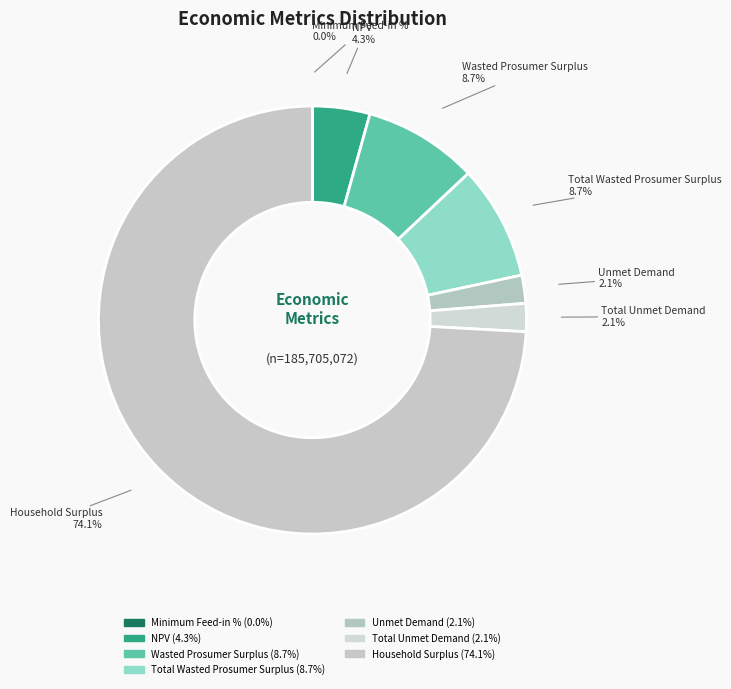

How many slices are in this pie chart?

7